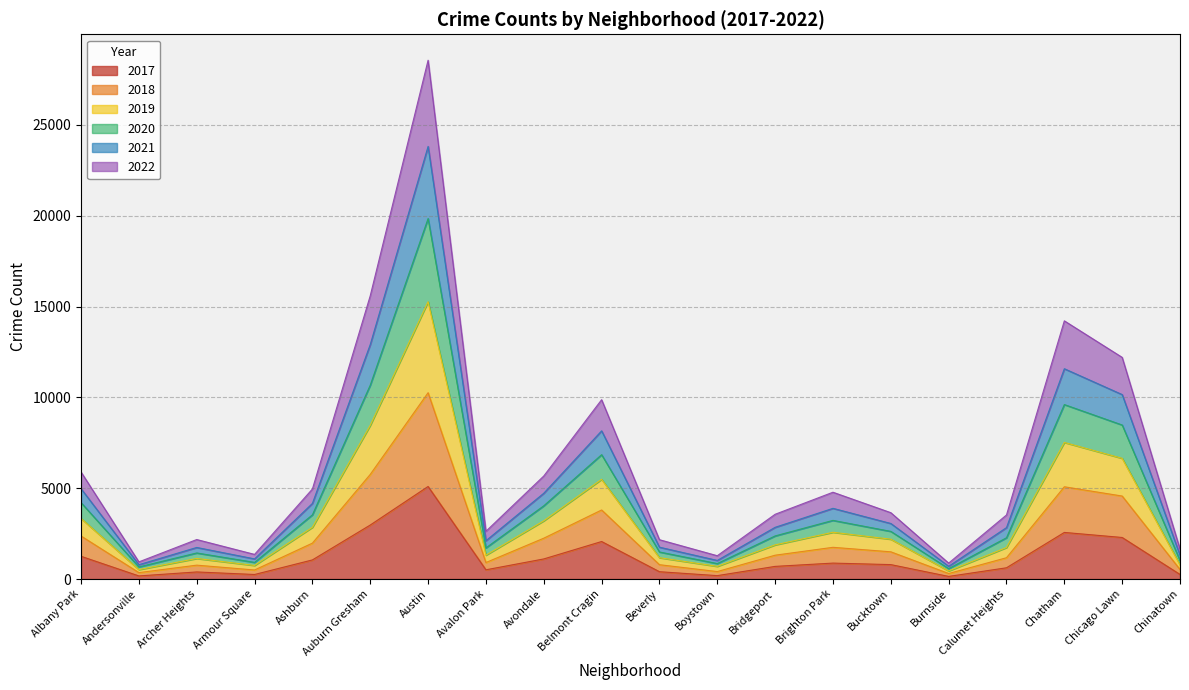

At which category is the sum across all series the highest?

Austin